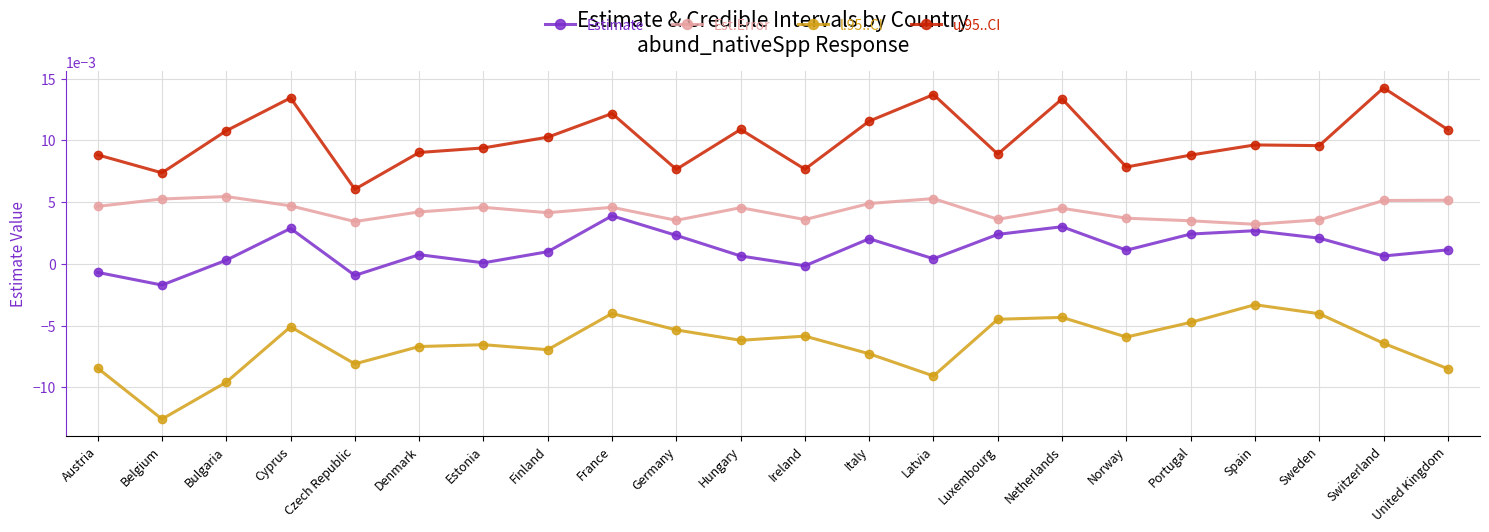

True or false: u.95..CI has a value of 0.0 at Spain.

True